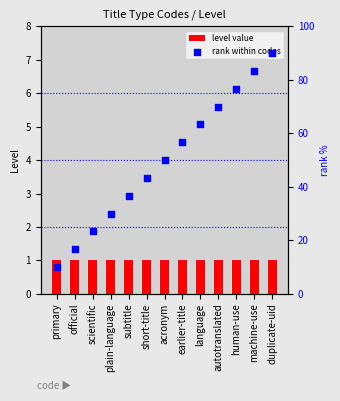

Which series has the largest Y range (max minus min)?

rank within codes